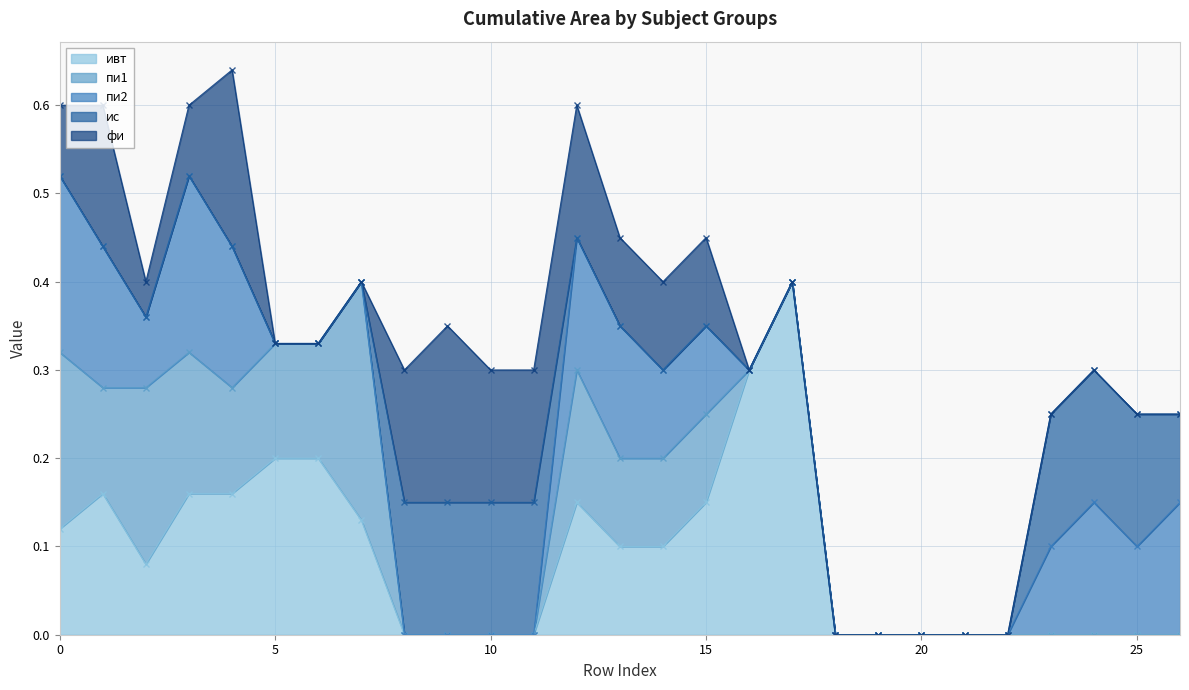

True or false: фи has a value of -0.1 at 7.

False